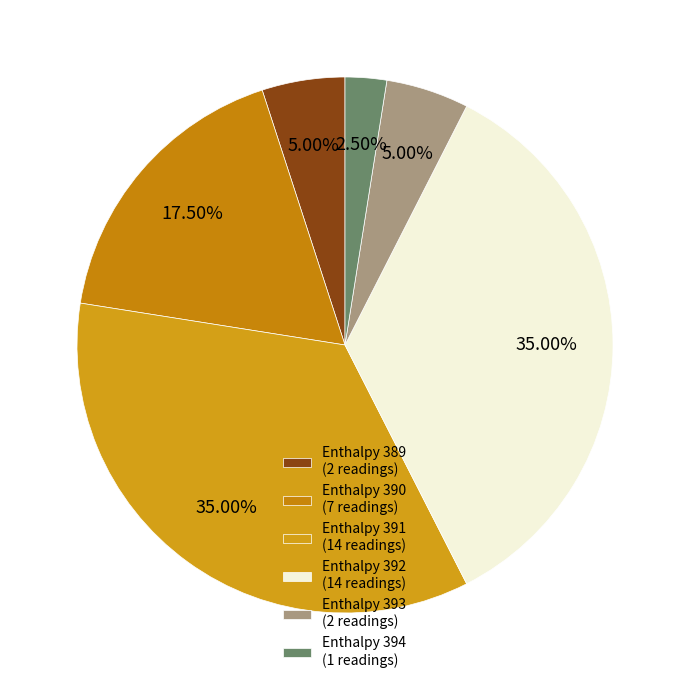

What is the smallest slice in the pie chart?

Enthalpy 394 (1 readings)